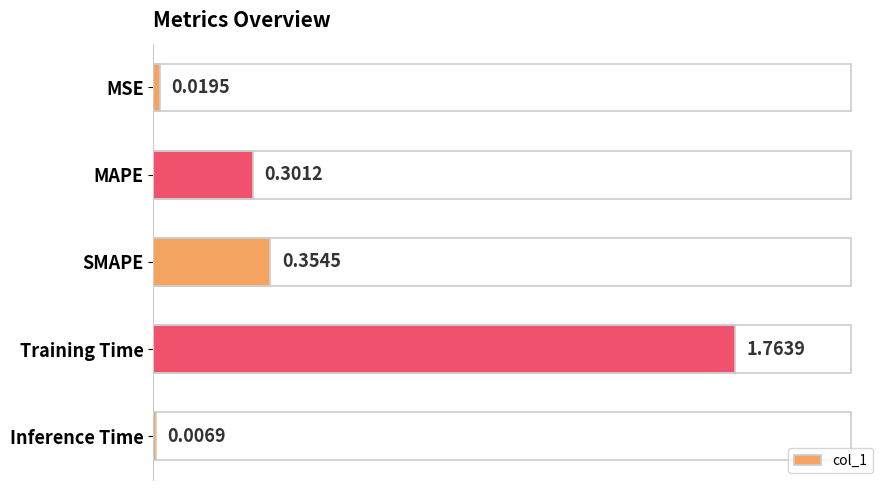

What is the difference between the second highest and second lowest values?

0.3